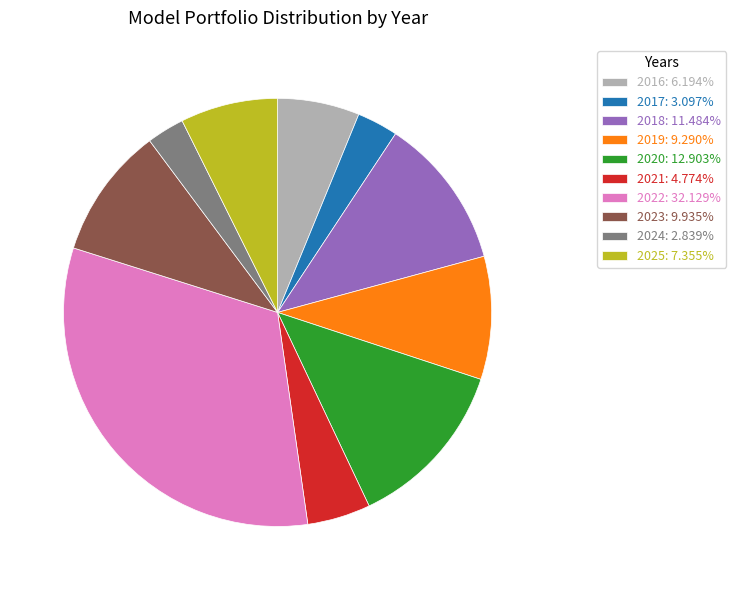

Which has a higher value, 2023 or 2016?

2023